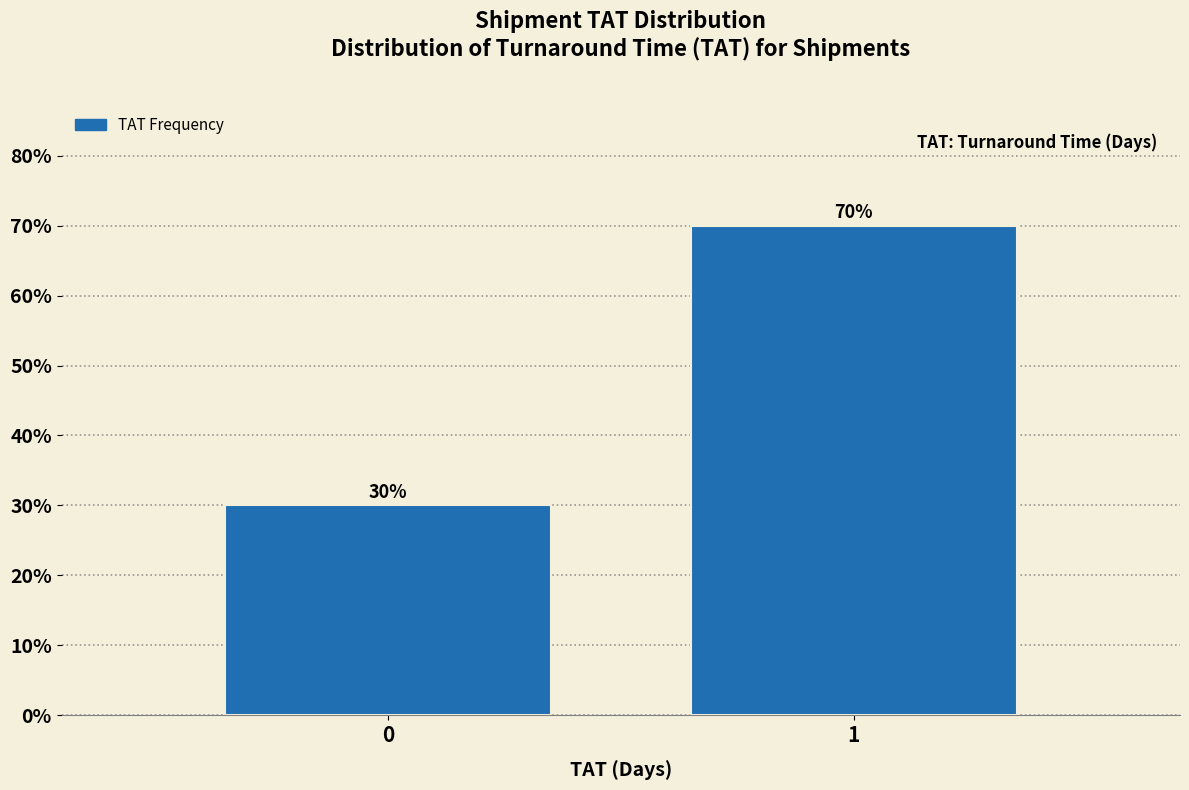

Reading right to left, what are all the values shown in this chart?

70	30